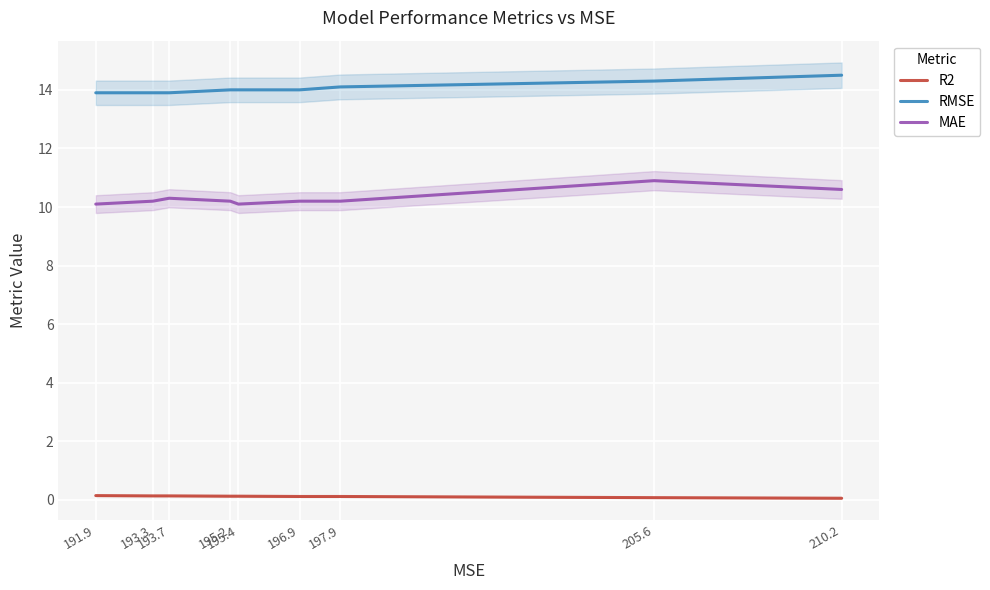

Which series has the largest total across all categories?

RMSE